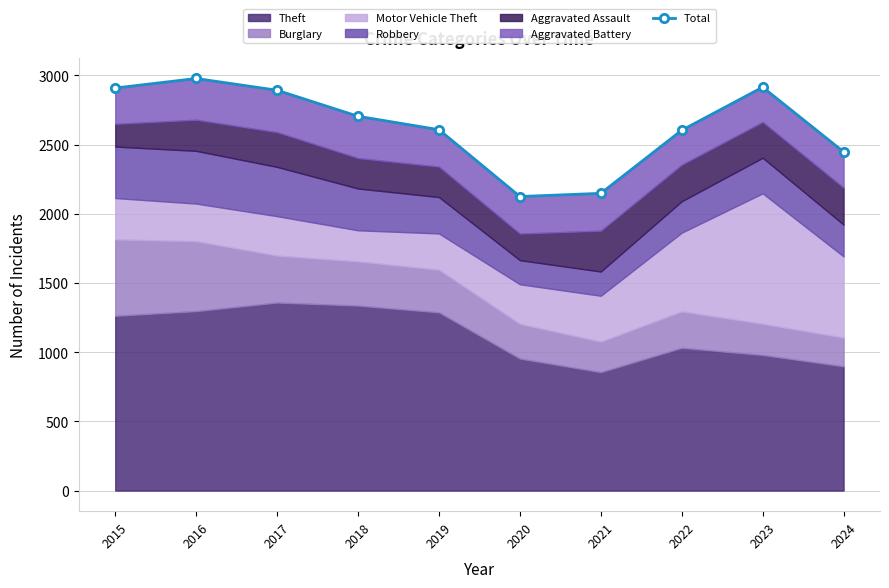

Read the value at 2016.

2978